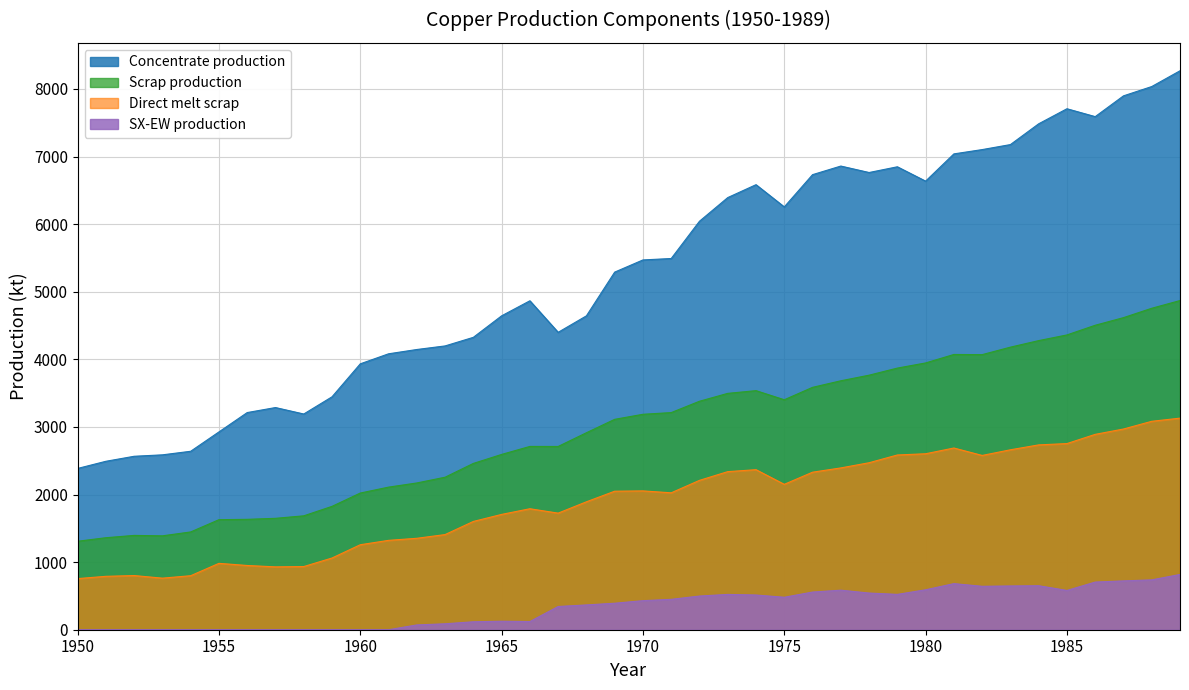

List the series in order of their peak value, lowest first.

SX-EW production, Direct melt scrap, Scrap production, Concentrate production